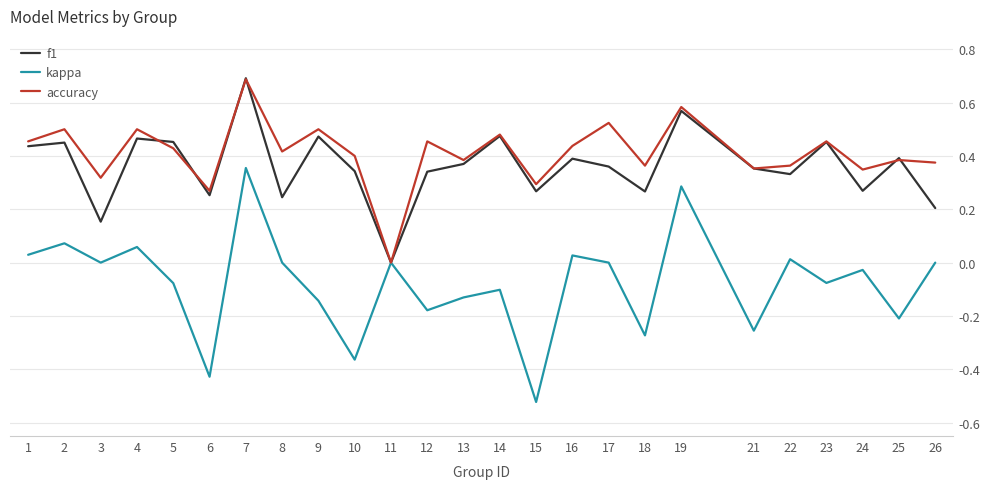

Which label corresponds to the smallest value in the chart?

15